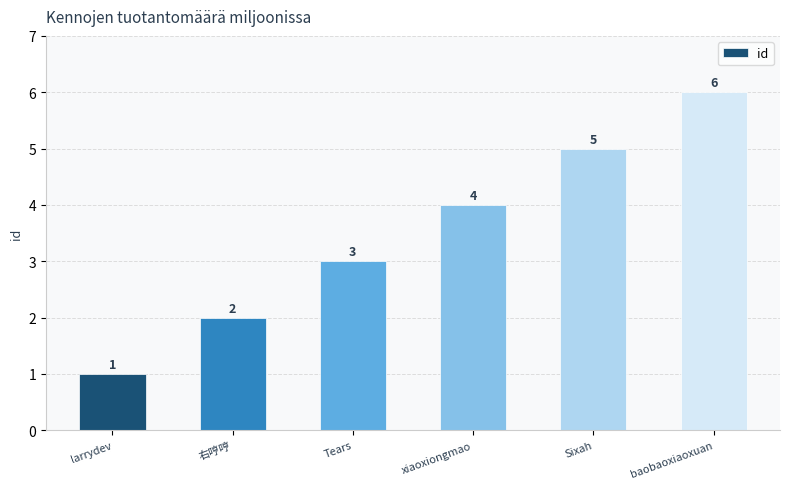

What is the ratio of the value at Tears to the value at larrydev?

3.0